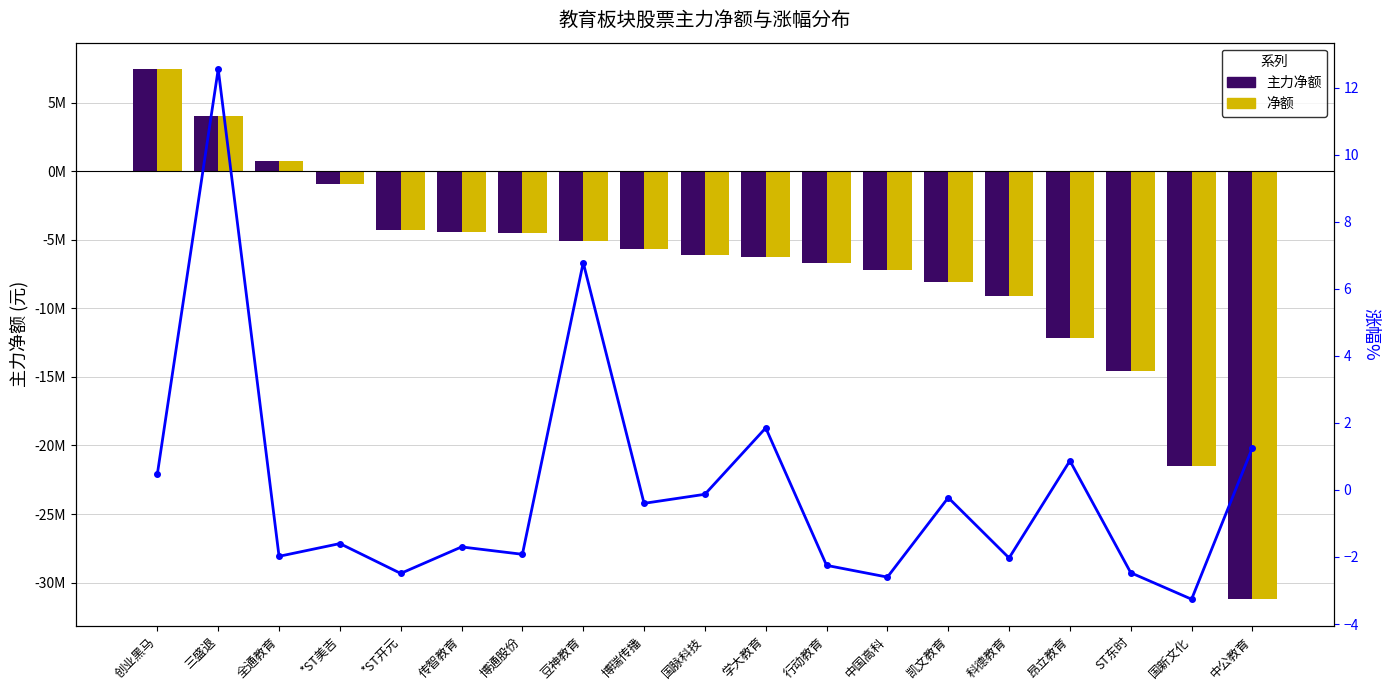

What is the label of the 11th bar from the right?

博瑞传播